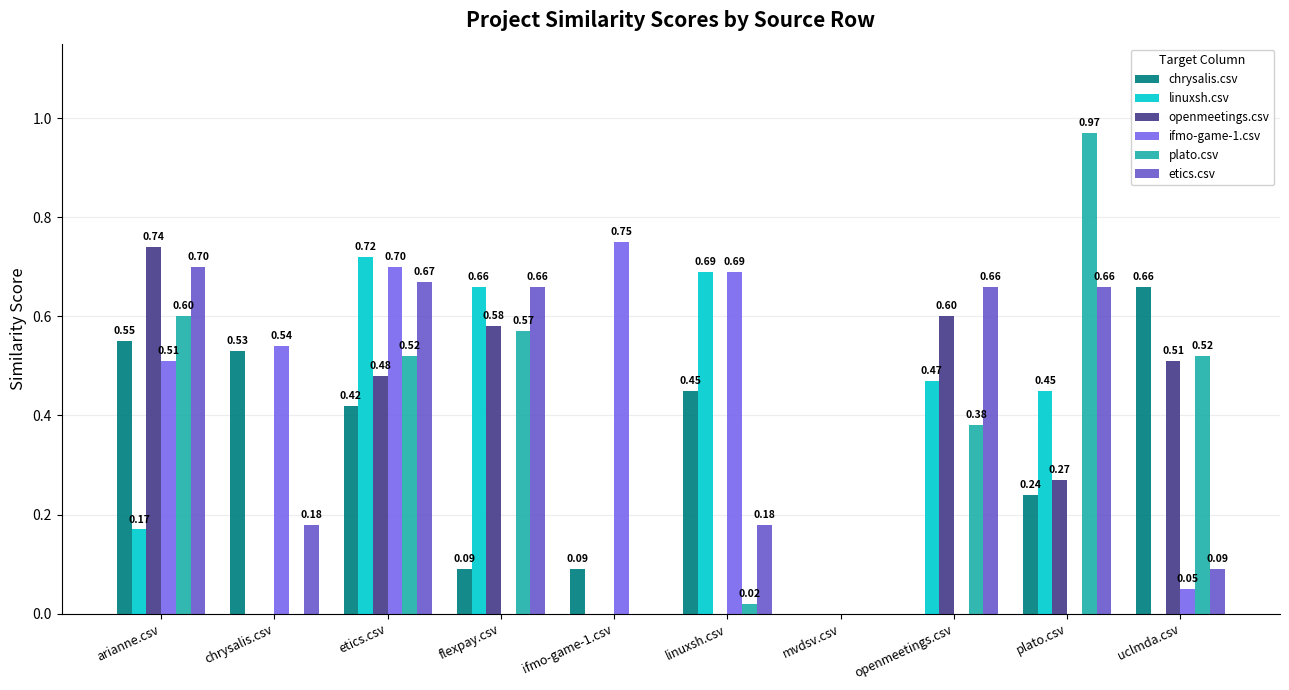

What is the approximate value of openmeetings.csv at arianne.csv?

0.7